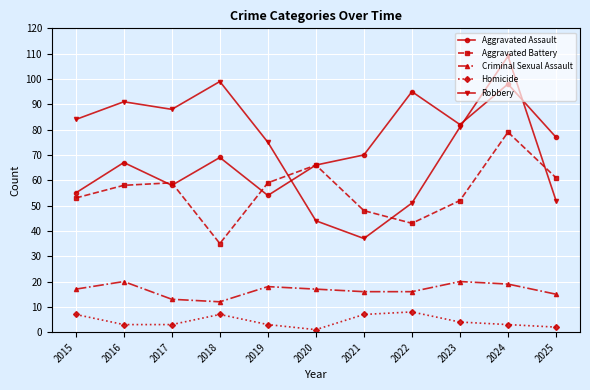

What value does the Criminal Sexual Assault series have at 2015?

17